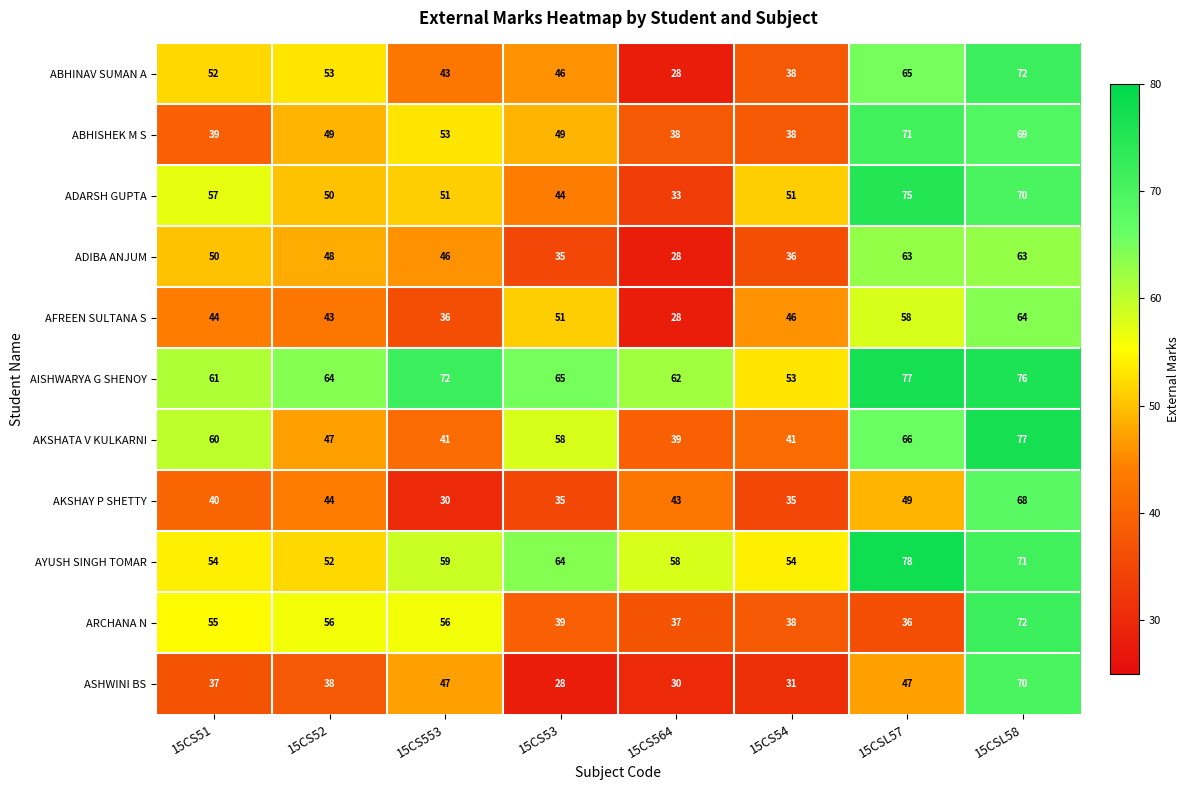

What is the minimum value for ASHWINI BS?

28